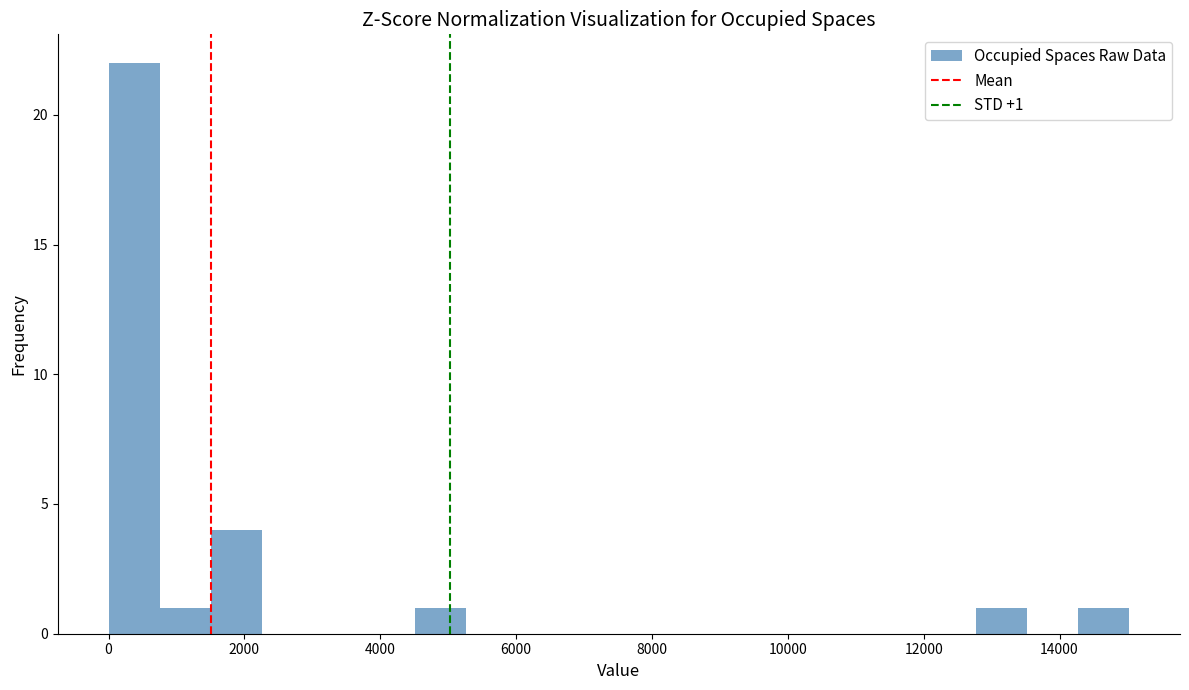

Around what value on the x-axis is the tallest bar? Give the approximate position of its centre, as read against the axis.

400